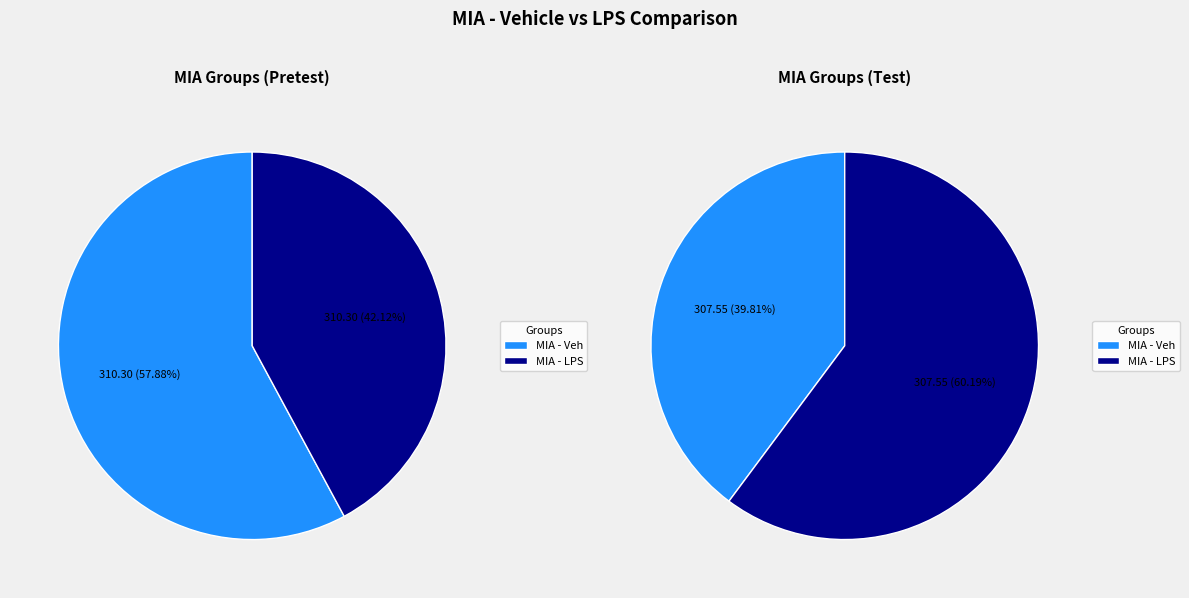

Does MIA - LPS represent more than half of the total?

No